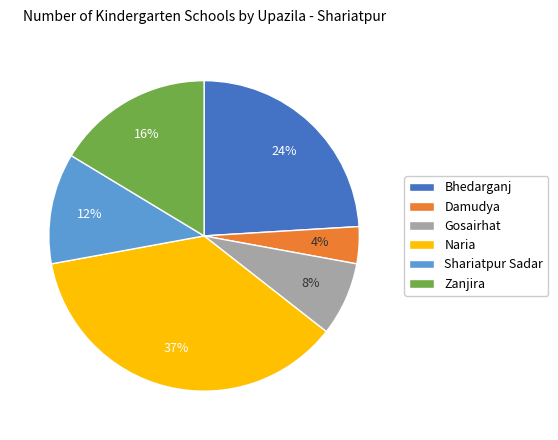

To the nearest percent, what portion does Shariatpur Sadar represent?

12%